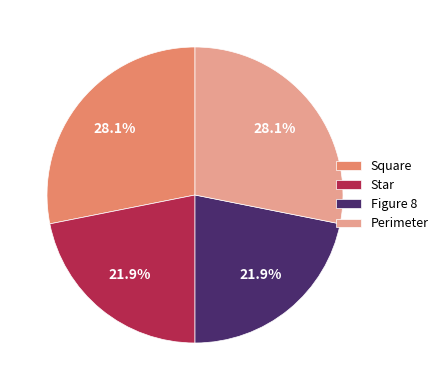

To the nearest percent, what is the difference between the Figure 8 and Square slice percentages?

6%